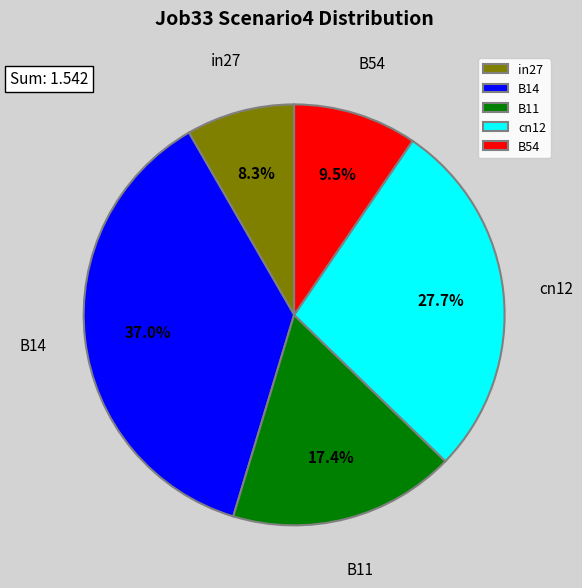

Between B54 and in27, which is larger?

B54